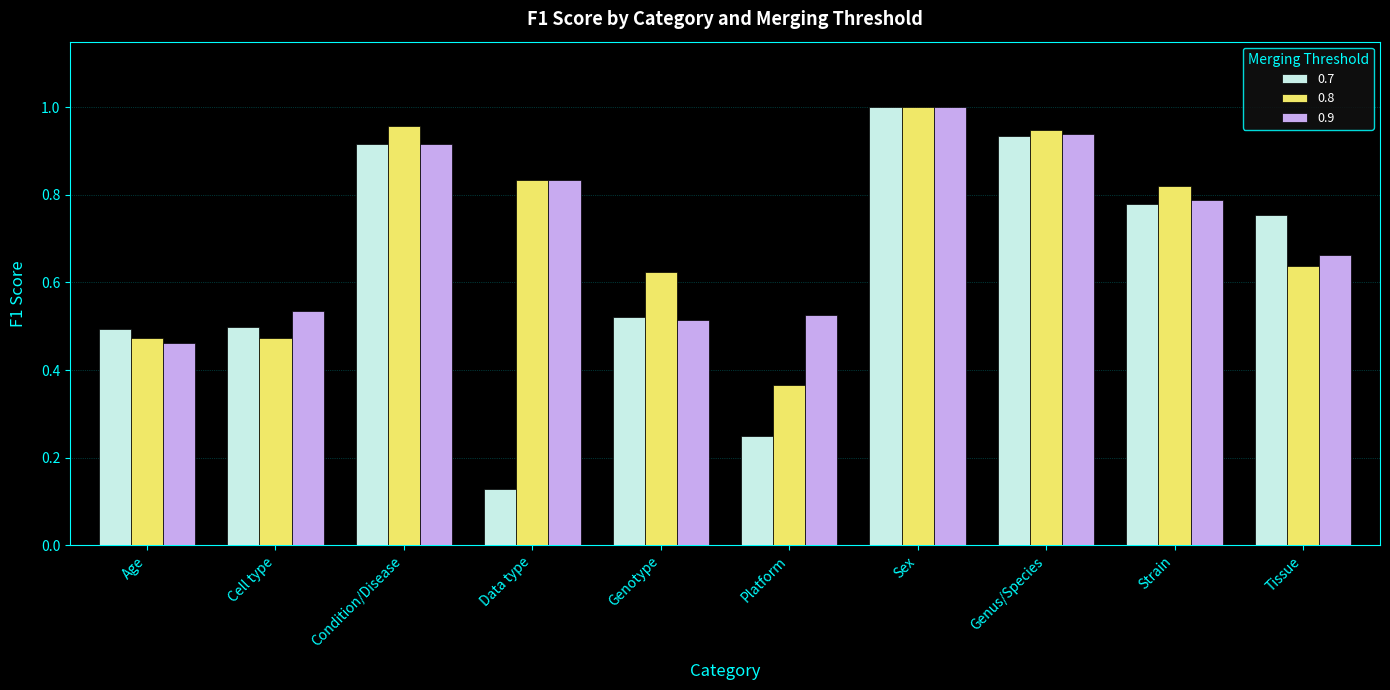

At which label is 0.9 closest to 0?

Age